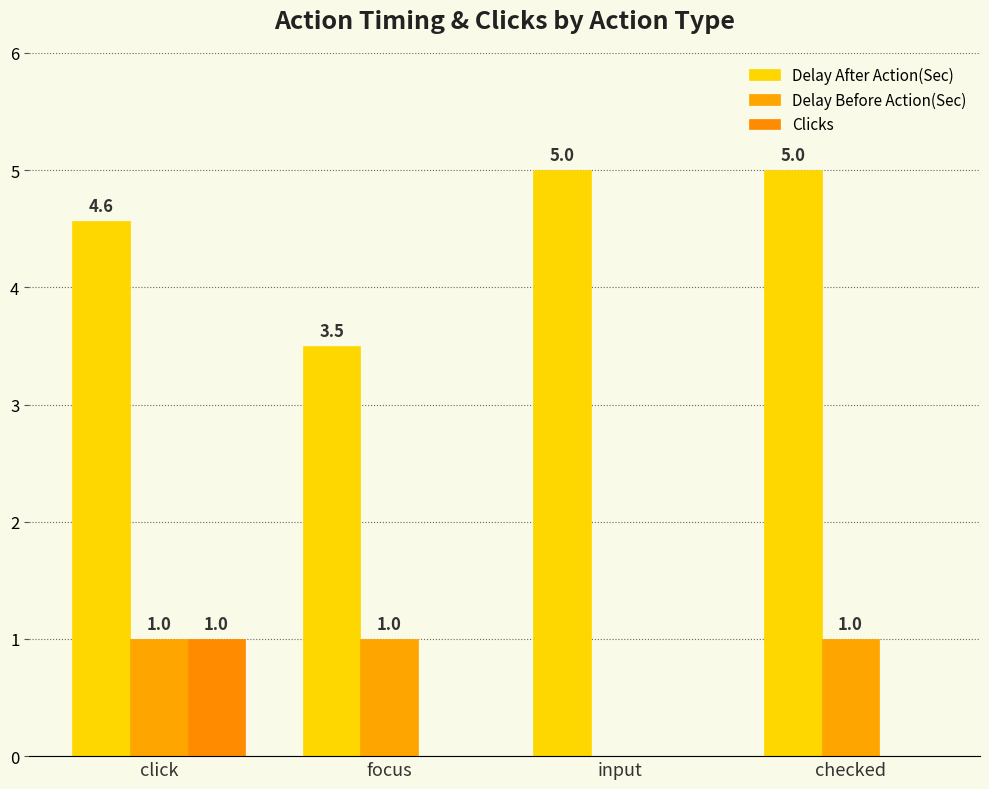

What is the label of the 1st bar from the left?

click